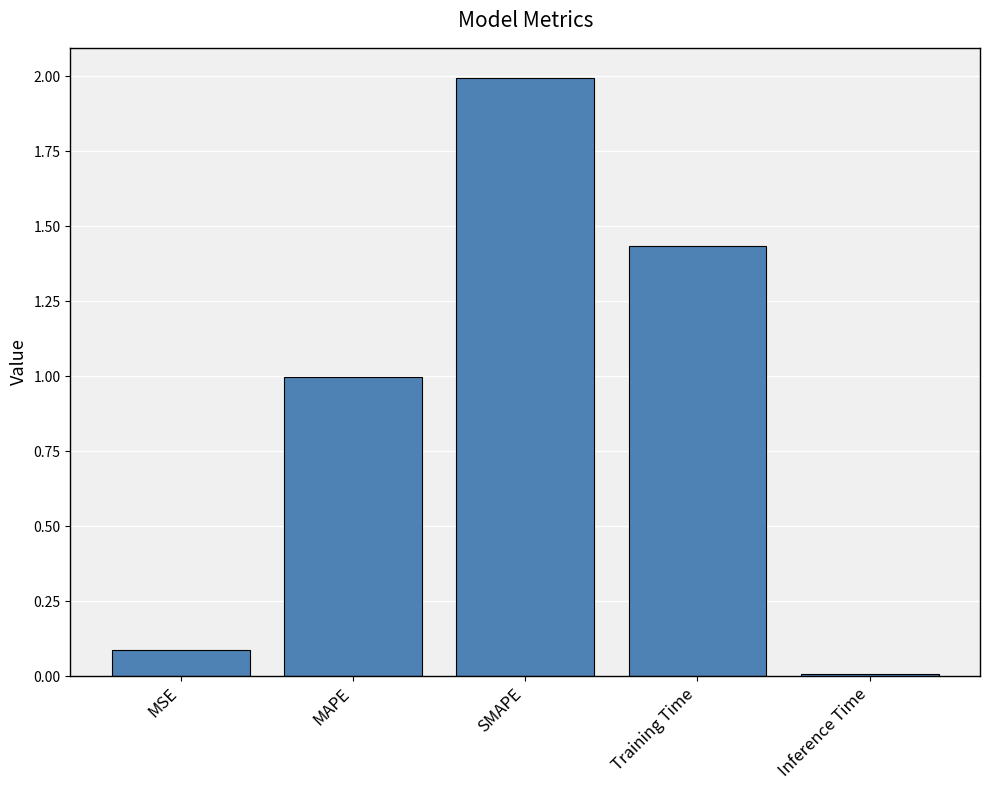

What is the label of the 3rd bar from the left?

SMAPE